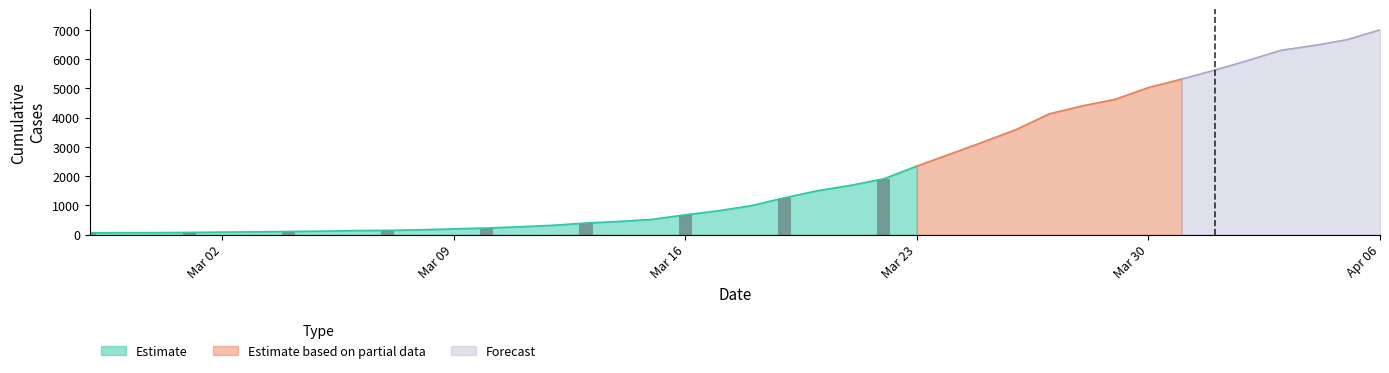

Between 2020-04-05 and 2020-03-30, which is larger?

2020-04-05